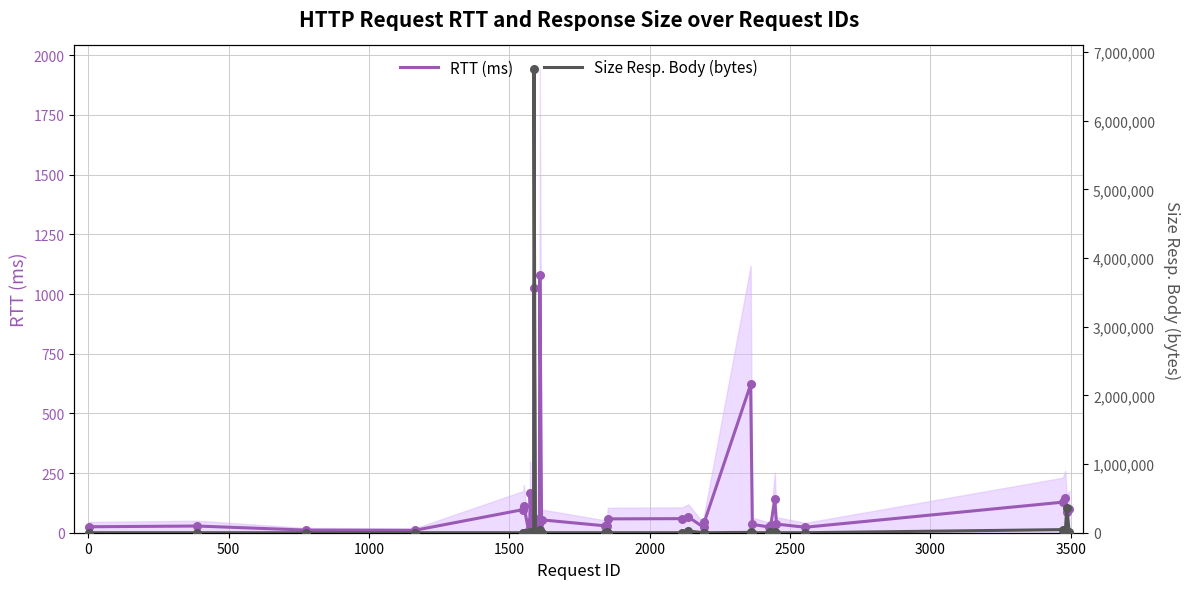

Which series reaches the minimum Y coordinate?

RTT (ms)